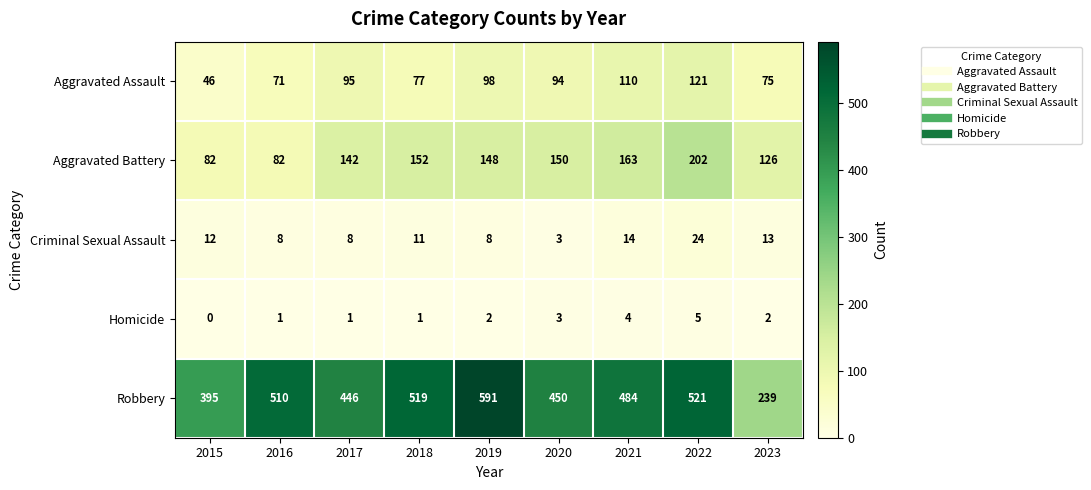

What is the average value of the Aggravated Battery series?

139